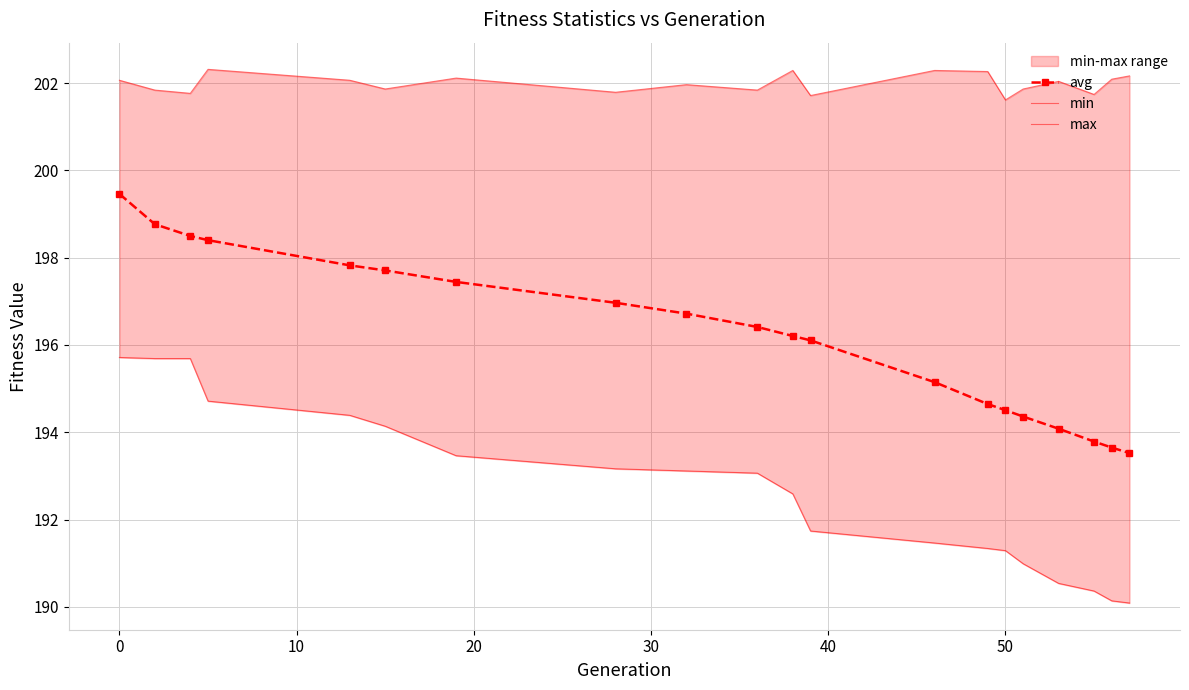

What is the difference between the second highest and second lowest values in the avg series?

5.1